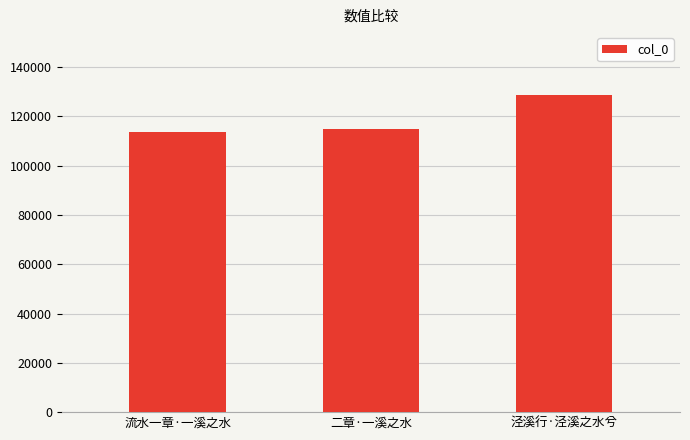

What is the label of the 3rd bar from the right?

流水一章·一溪之水